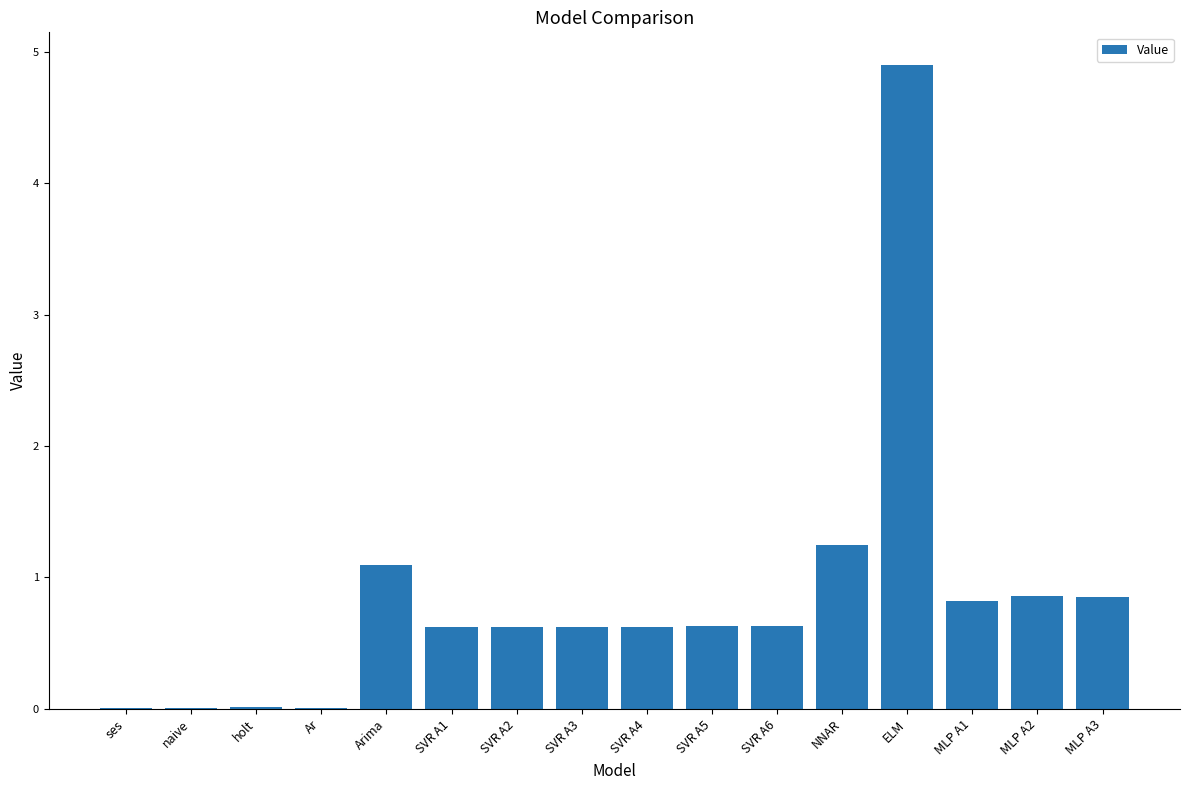

Which label corresponds to the largest value in the chart?

ELM